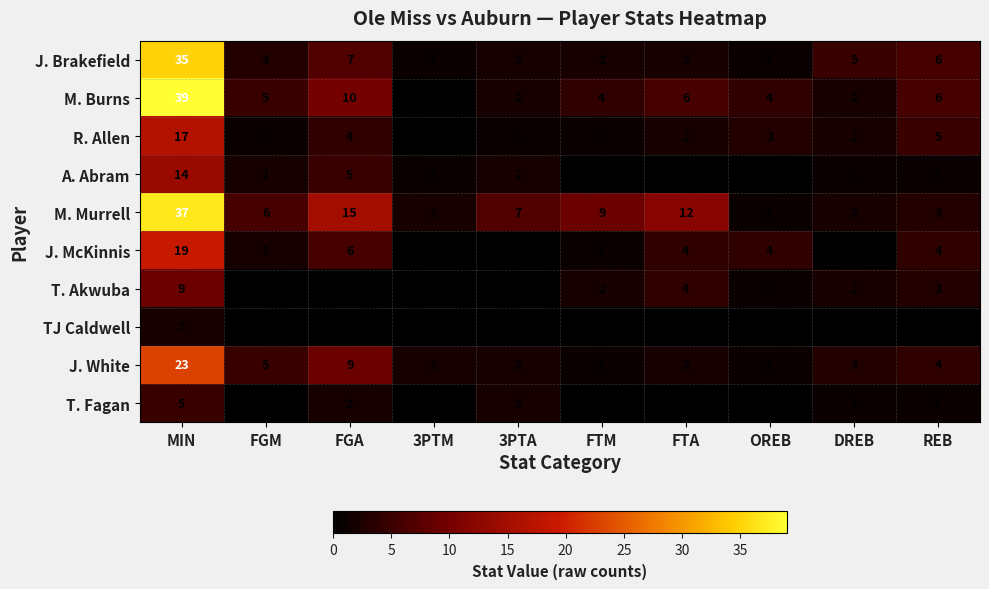

At which category is the sum across all series the highest?

MIN